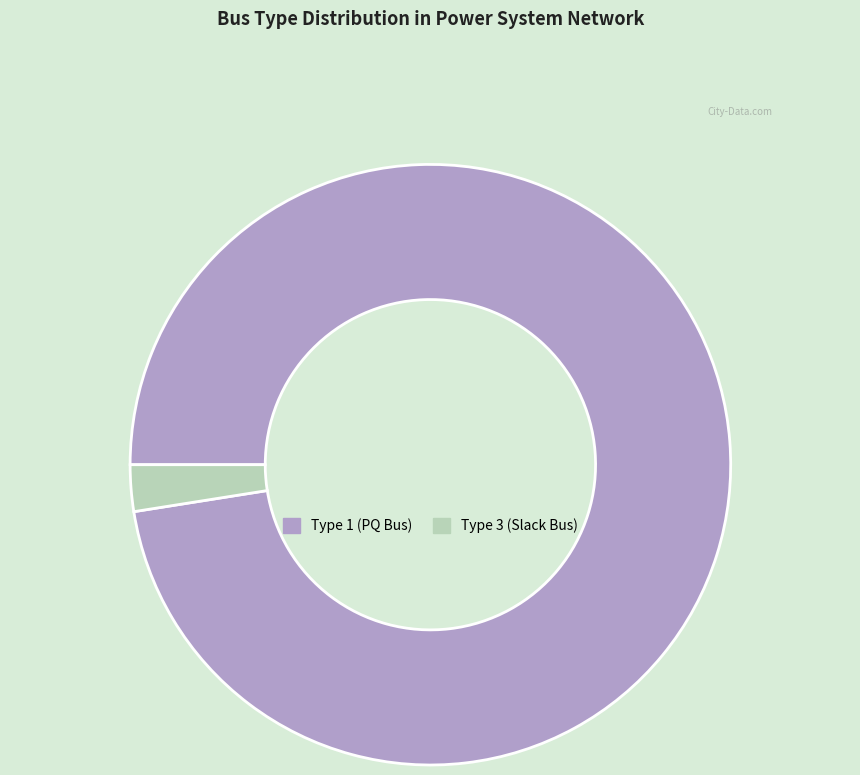

Is it true that Type 1 (PQ Bus) is 83% of the pie?

False